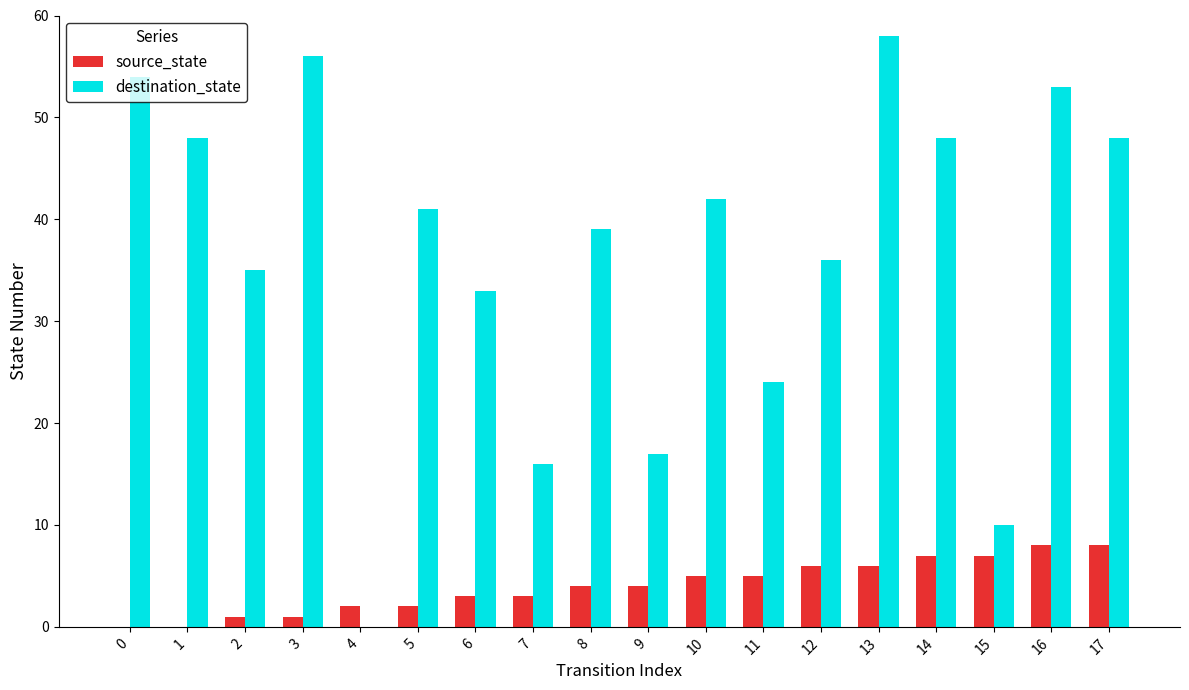

Are the bars grouped side by side (vs. stacked)?

Yes